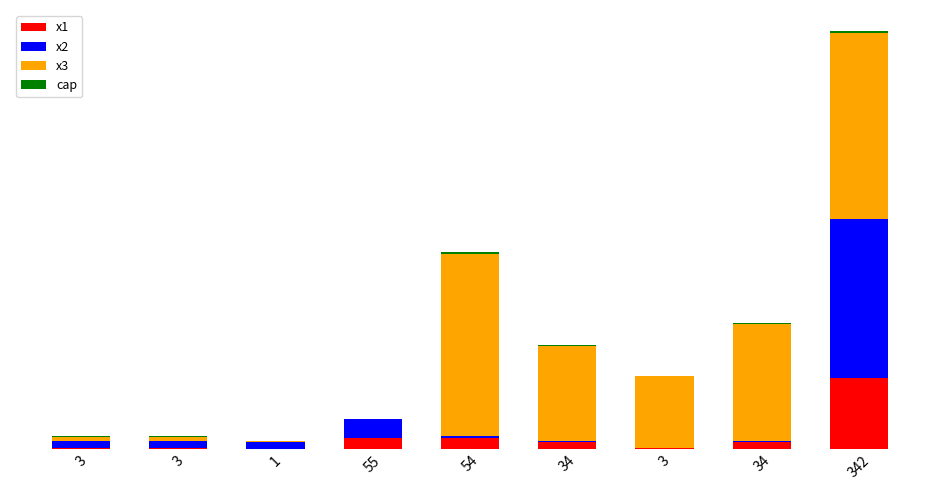

True or false: x3 has a value of 3.0 at 1.

True